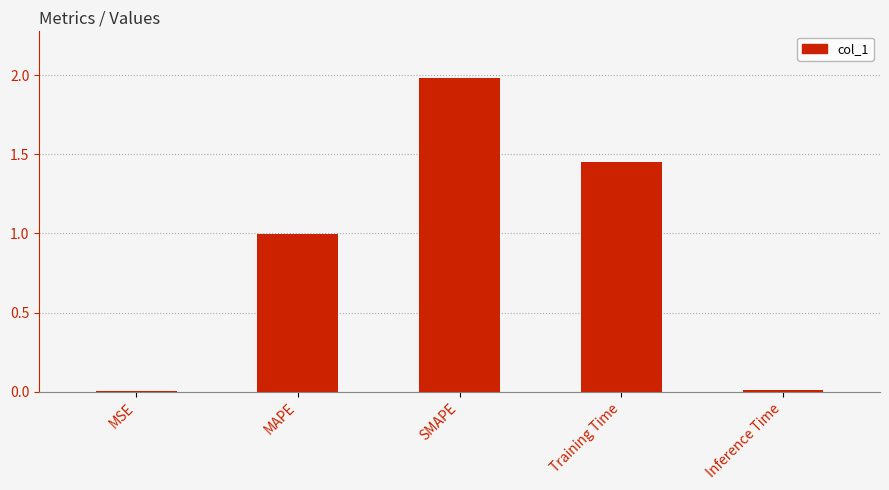

What position from the right is Inference Time?

1